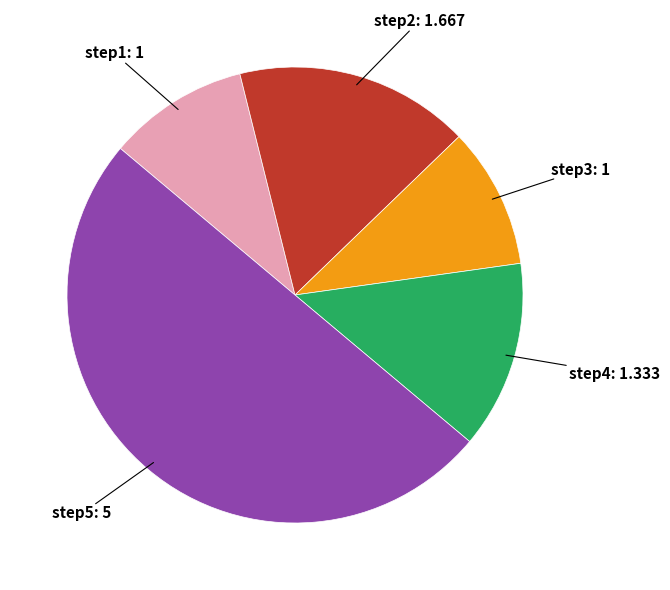

Is it true that step2 is 17% of the pie?

True